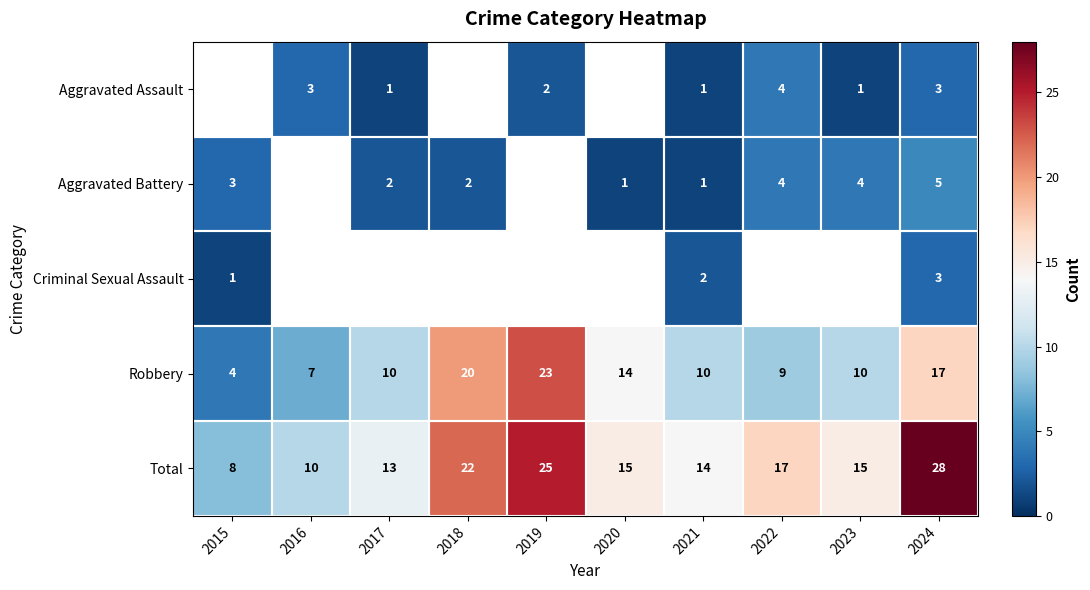

Is the value of Aggravated Assault at 2019 greater than the value of Robbery at 2017?

No